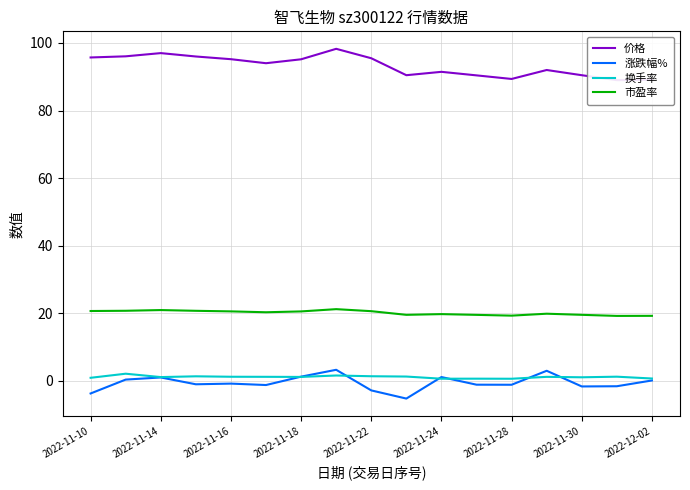

True or false: 价格 has a value of 62.0 at 2022-11-10.

False